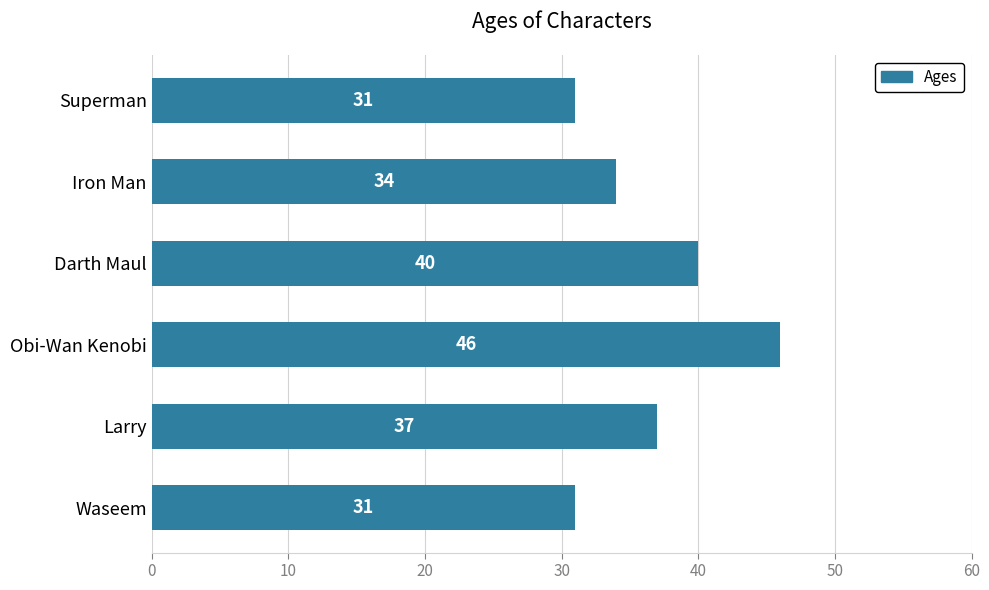

How many values are below 37?

3